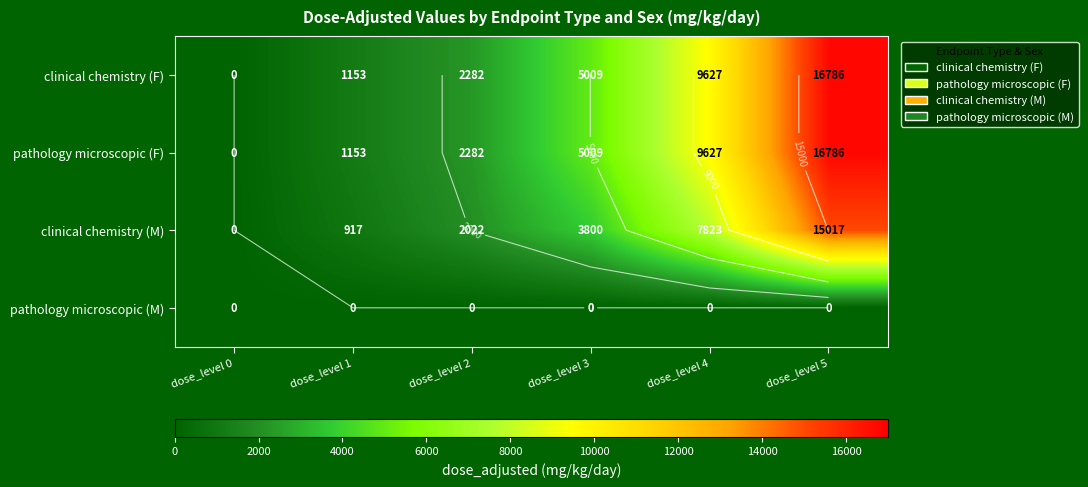

Where is pathology microscopic (M) nearest to the value 0?

dose_level 0